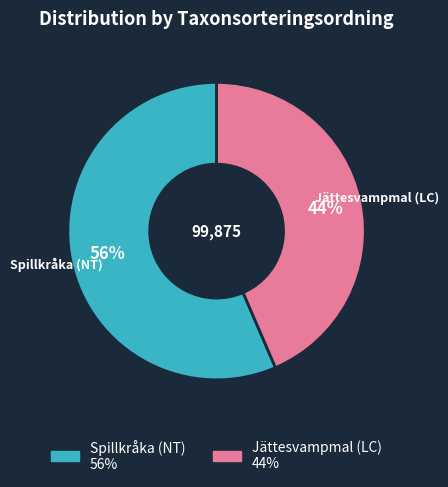

Is the sum of Jättesvampmal (LC) and Spillkråka (NT) greater than half?

Yes